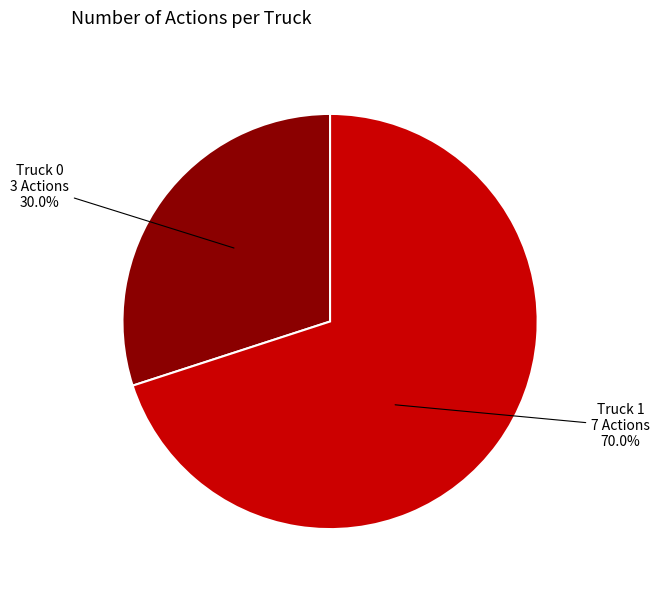

Is it true that Truck 0 is 39% of the pie?

False